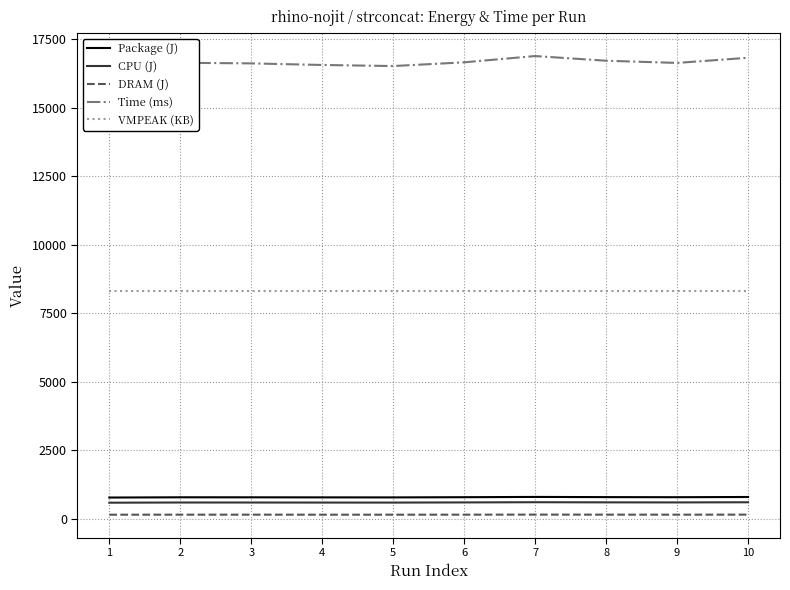

Which category has the highest value across all series?

7